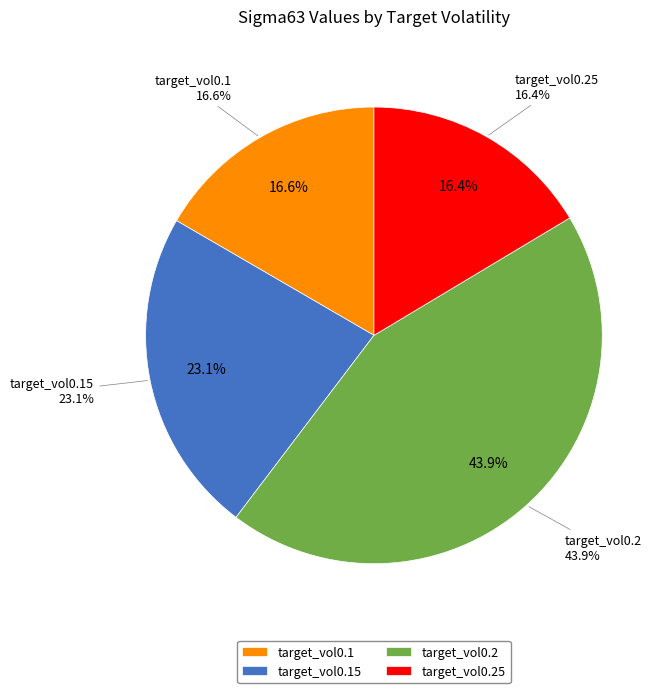

Between target_vol0.15 and target_vol0.2, which is larger?

target_vol0.2